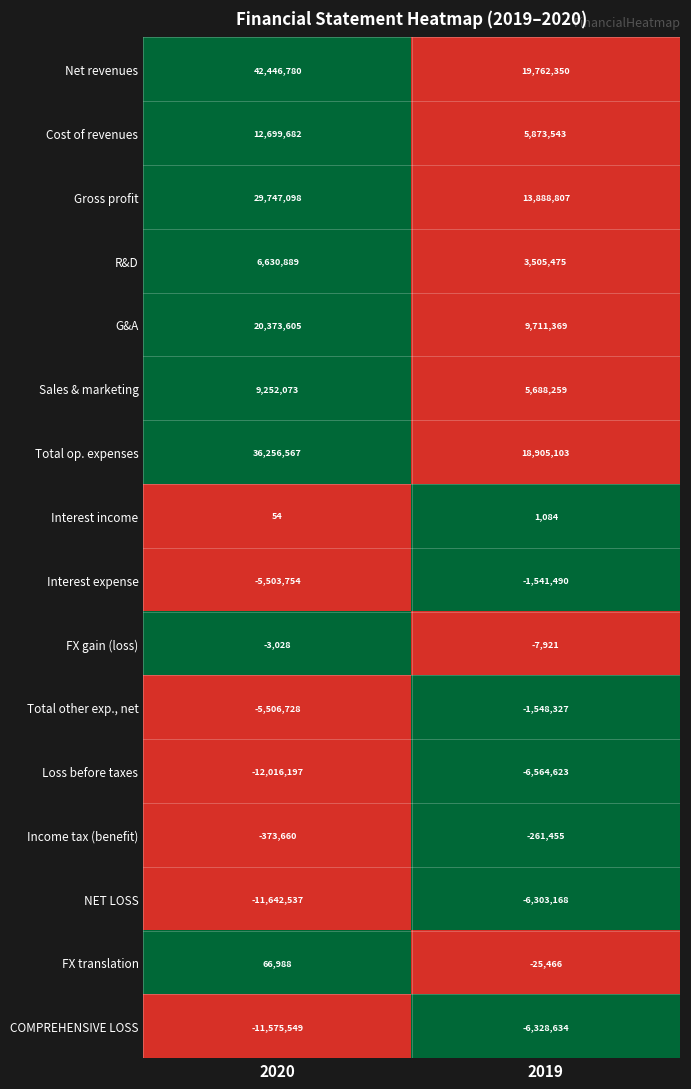

The Loss before taxes series shows -12016197 at 2020. True or false?

True